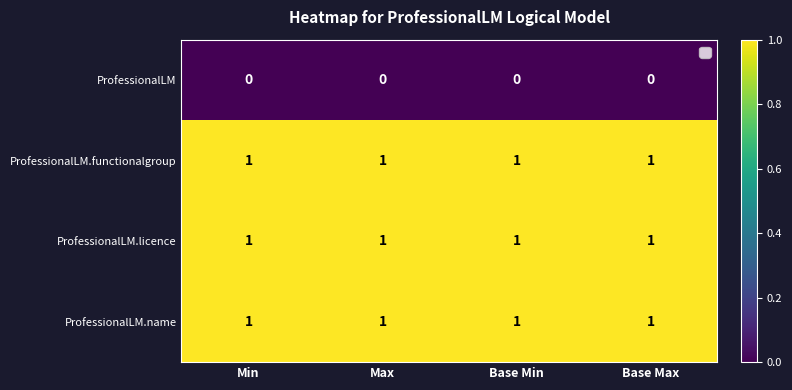

What is the sum of all ProfessionalLM.name values?

4